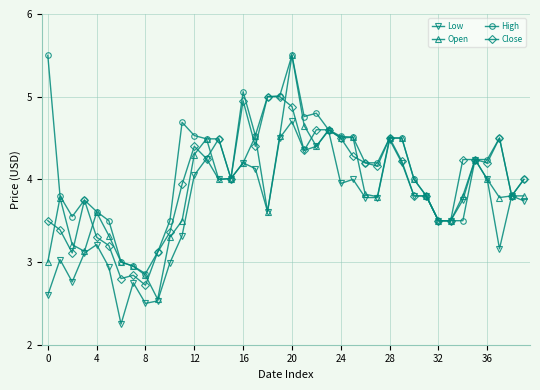

True or false: Open has more than 0 points higher than both neighbors.

True